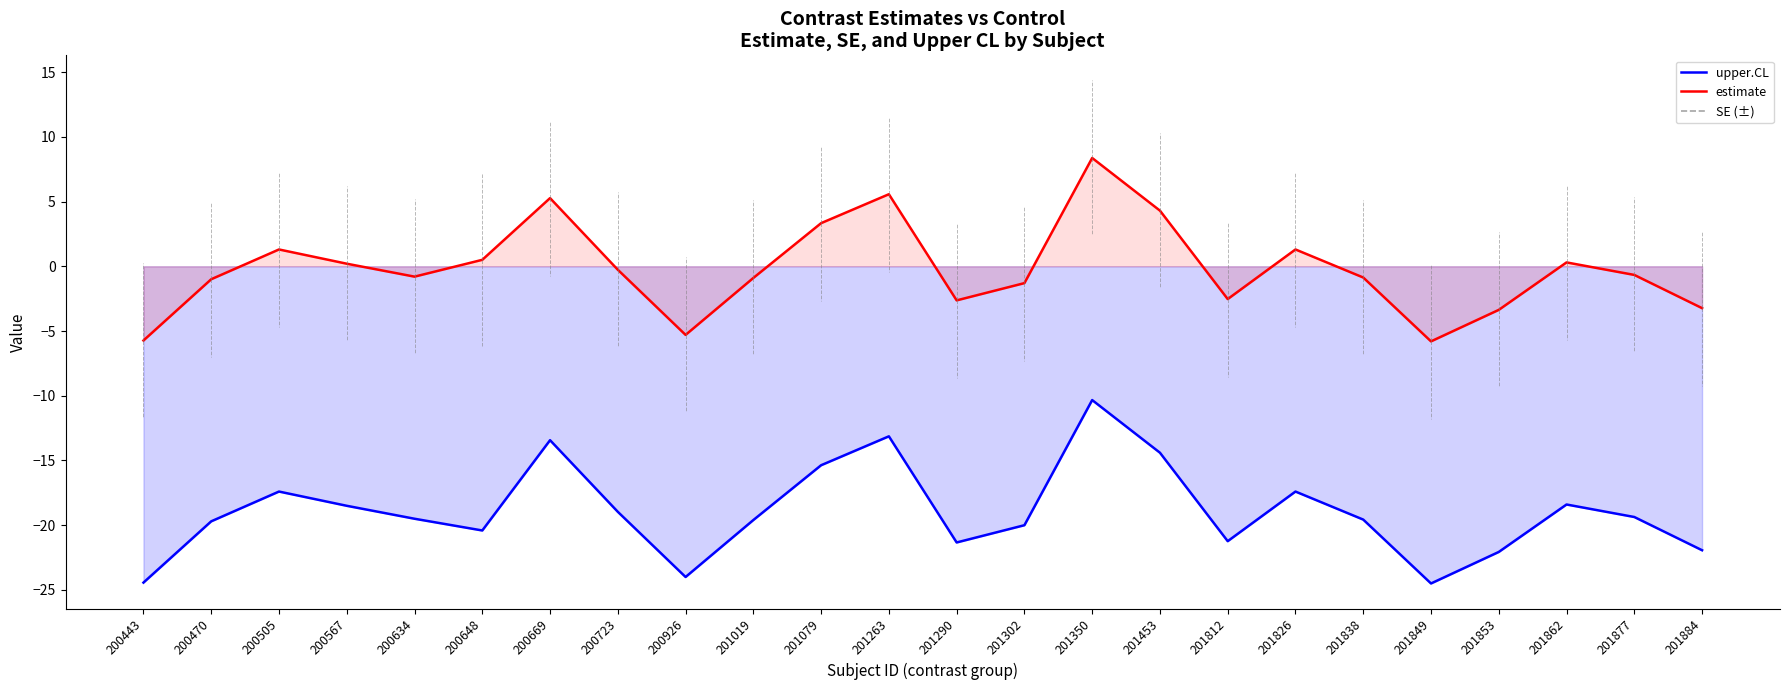

True or false: estimate and upper.CL intersect in this chart.

False